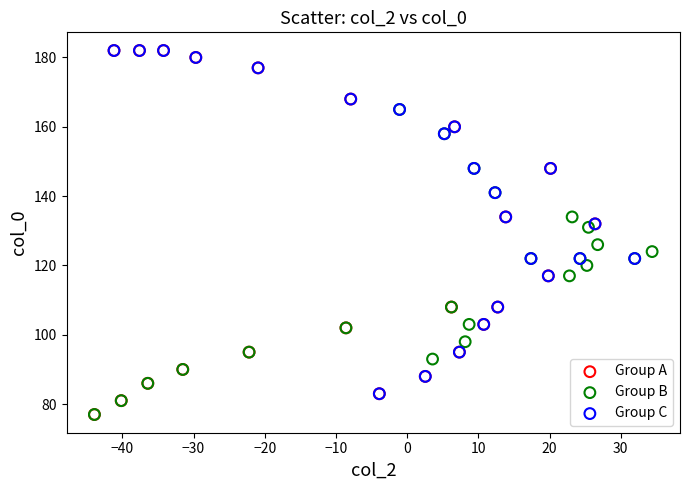

Which series has the largest Y range (max minus min)?

Group A